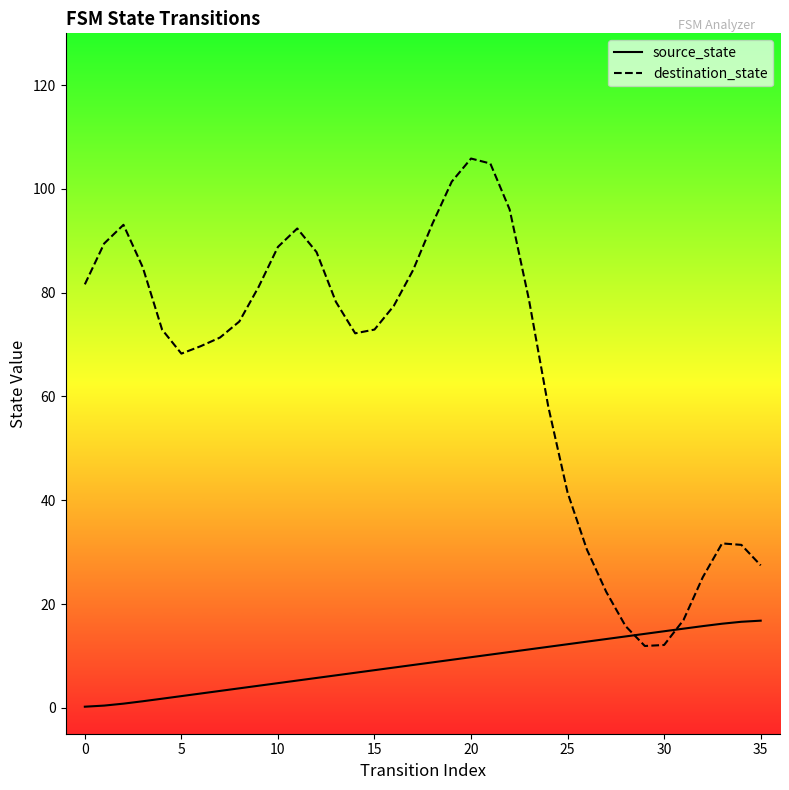

Between 35 and 19, which is larger?

35